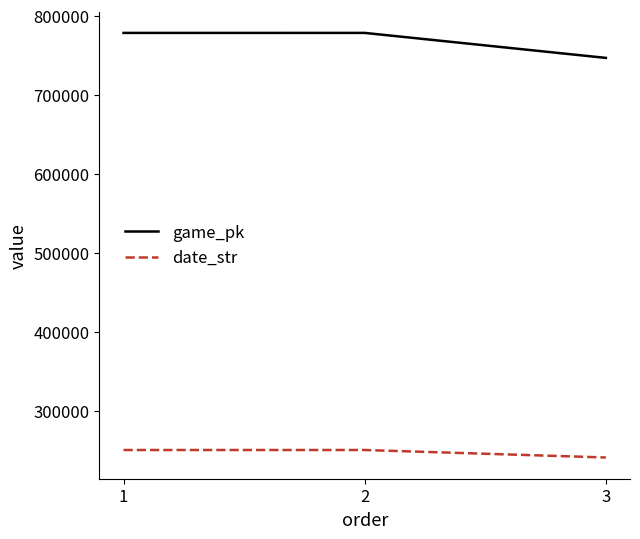

What is the average value of the game_pk series?

767914